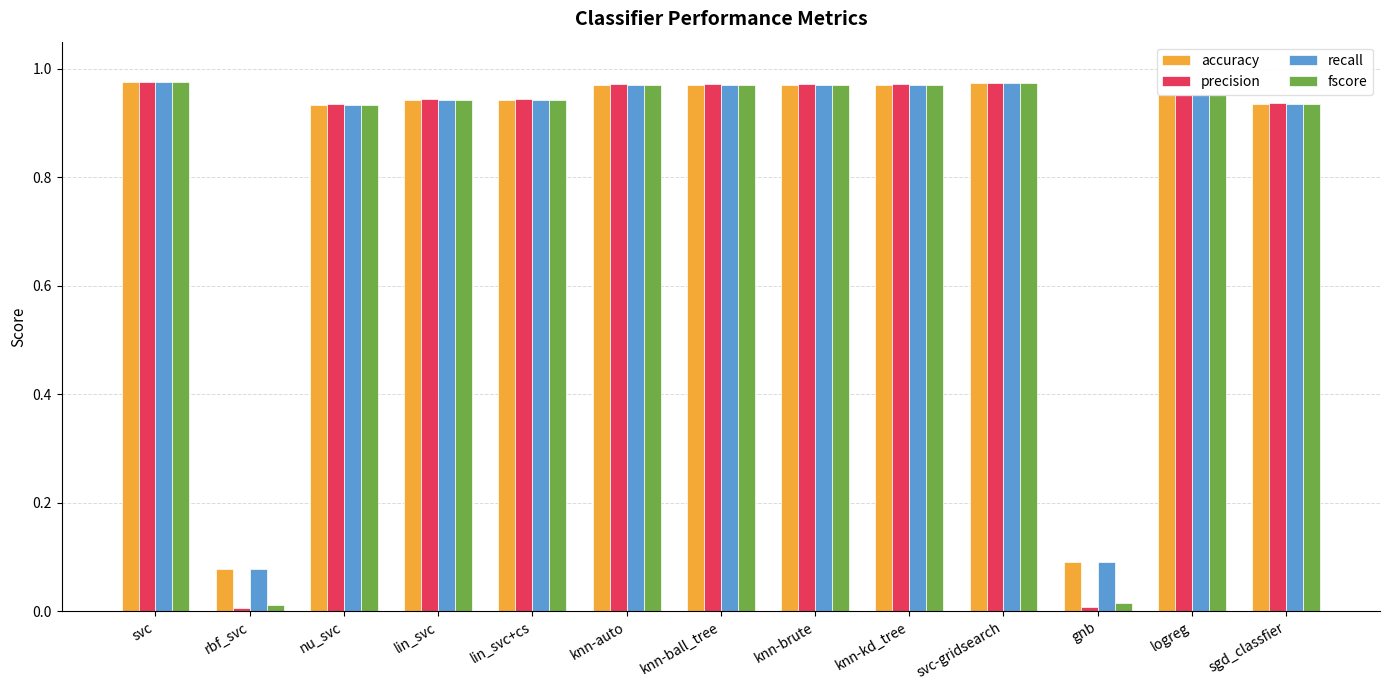

What is the total value across all series at gnb?

0.2